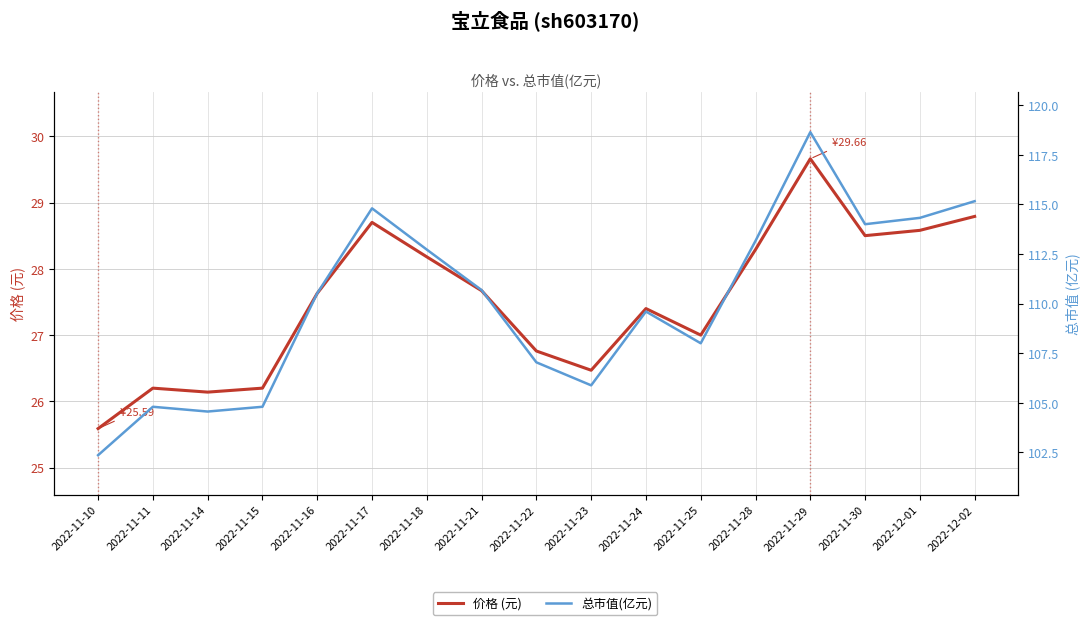

Which series has the widest spread of values?

总市值(亿元)